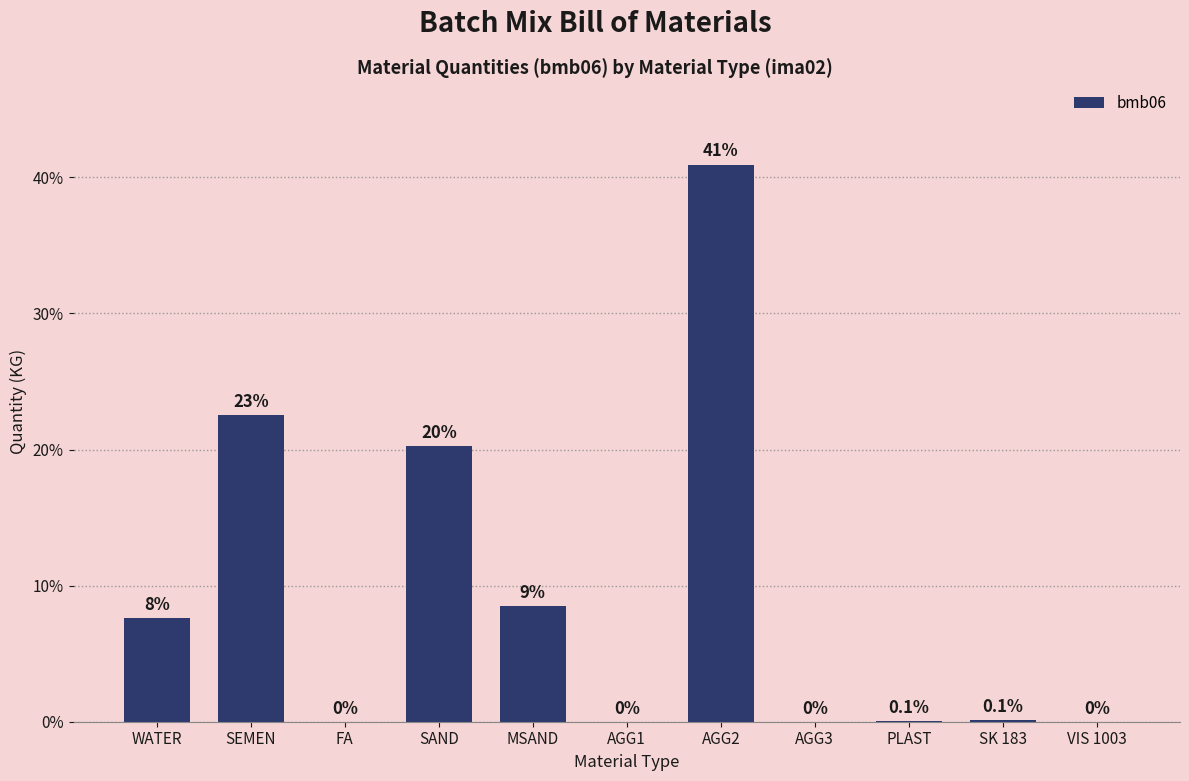

How many data points does each series have?

11